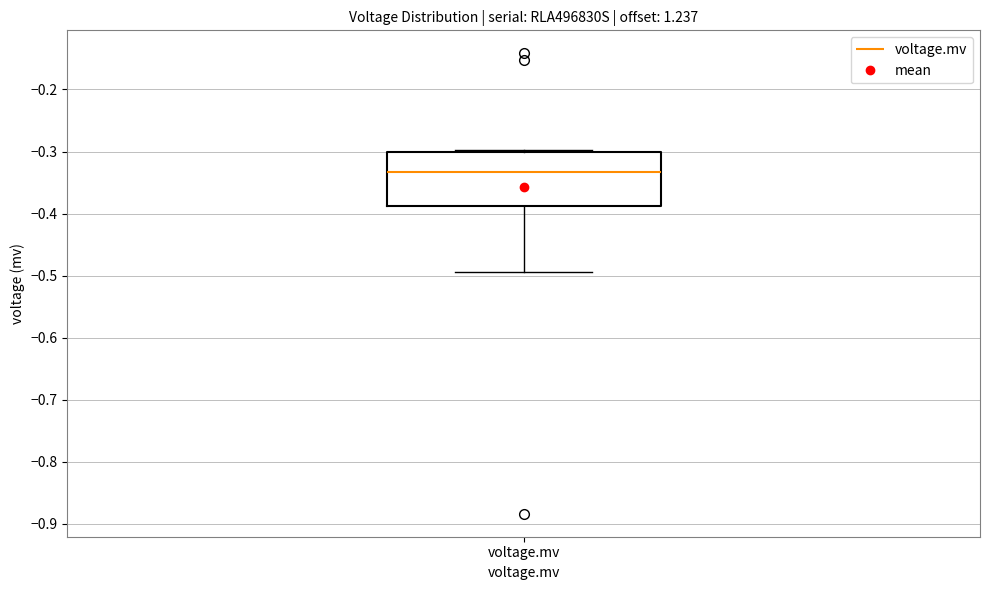

Read this box plot against the y-axis: the position of the median line, the range covered by the box, and the ends of both whiskers. The values are not printed on the chart, so give them approximately, as read against the axis.

median -0.33, box -0.39 to -0.30, whiskers -0.49 to -0.30 (just above the box's upper edge)